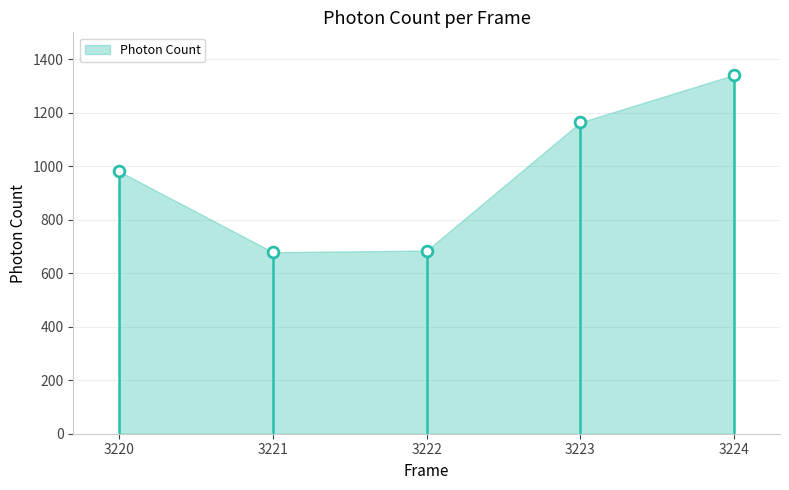

What is the range of X values (max minus min)?

4.0